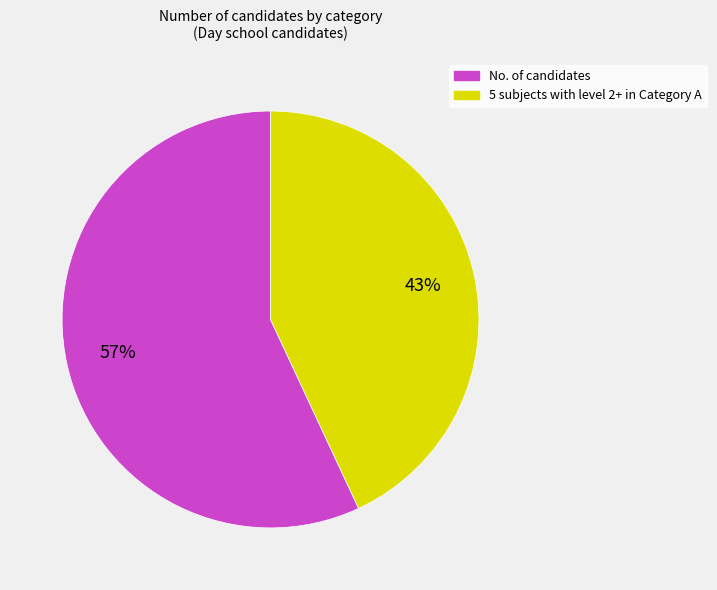

Count the number of slices in the pie.

2